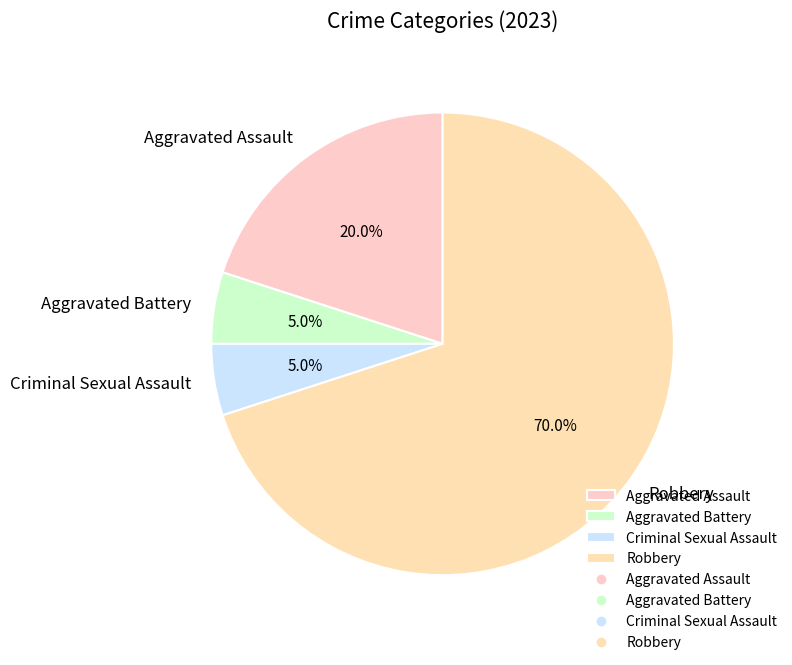

What is the largest slice in the pie chart?

Robbery